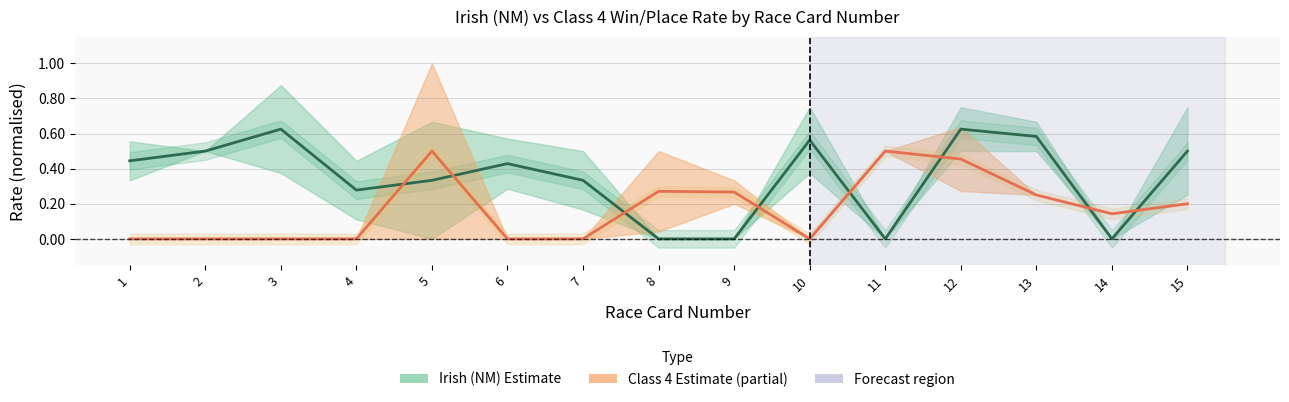

At 15, list the series in order from smallest to largest.

Class 4 Win%, Irish (NM) Win%